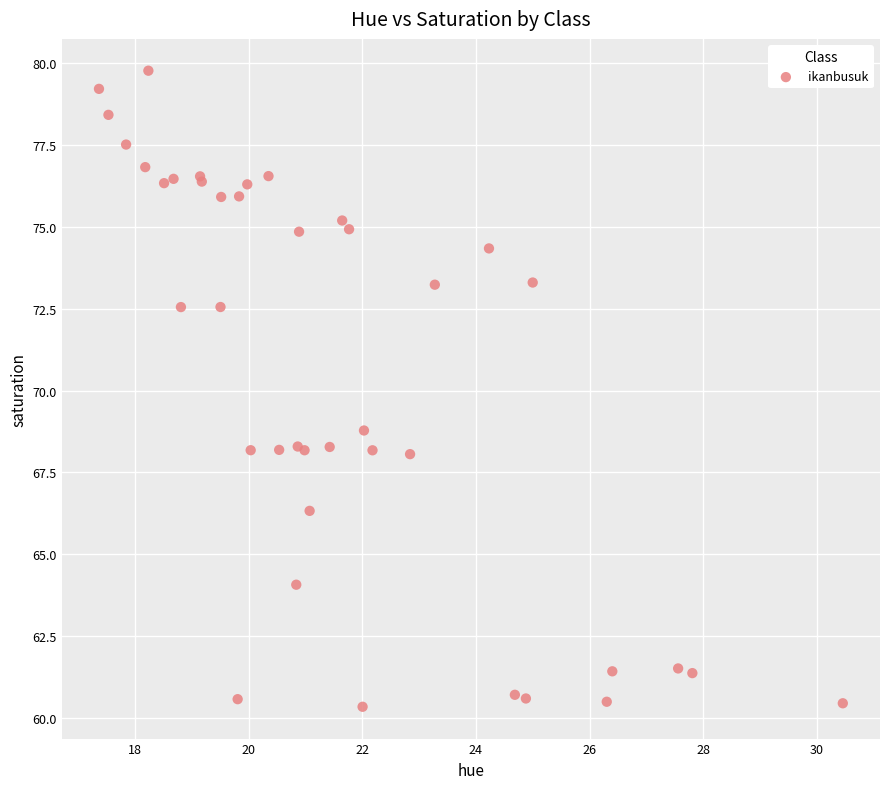

What Y value in the scatter plot is closest to 70?

68.8